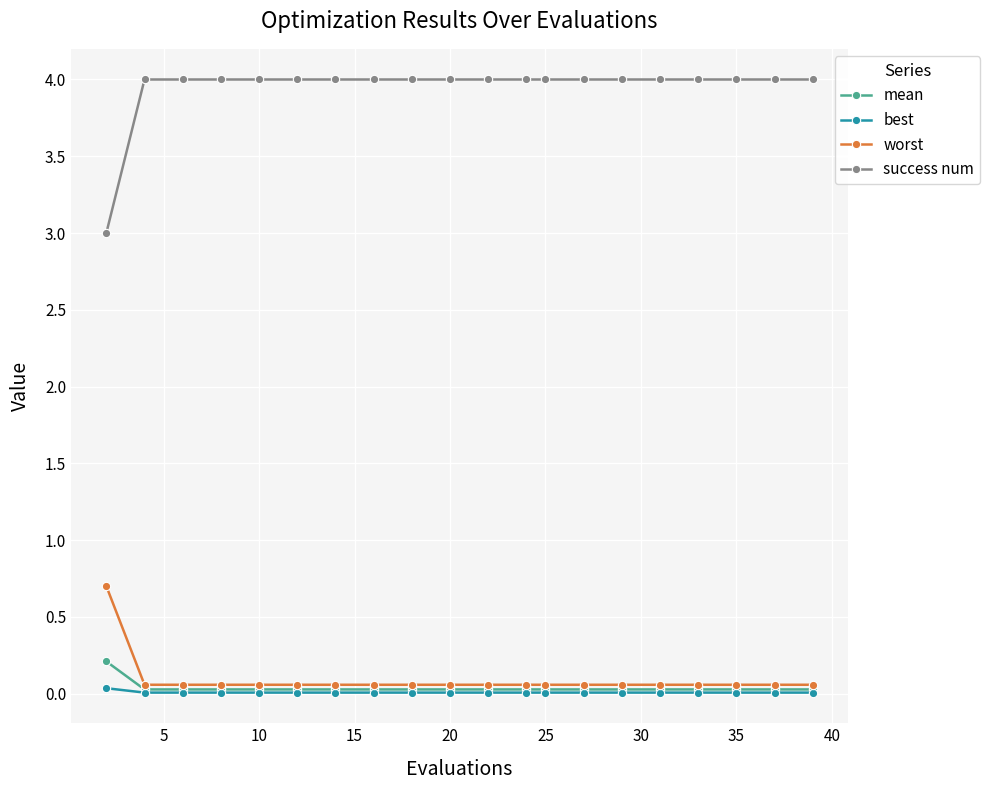

What are all the series names shown in the legend?

mean, best, worst, success num